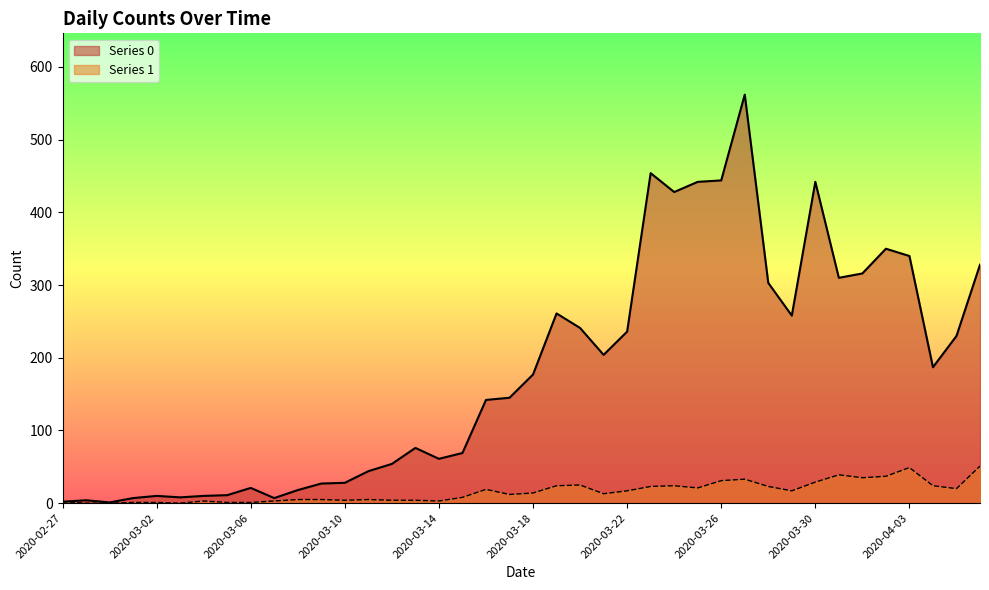

At 2020-03-25, list the series in order from largest to smallest.

Series 0, Series 1